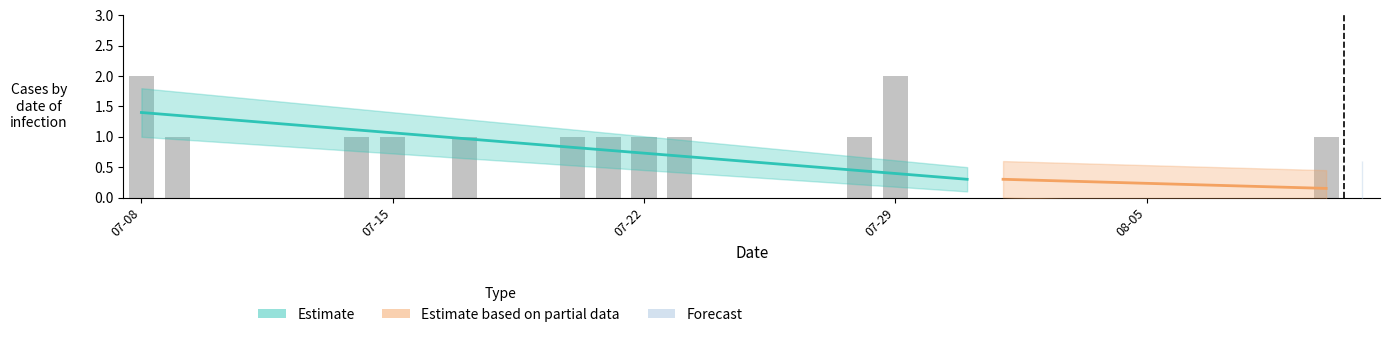

What is the difference between the second highest and second lowest values?

2